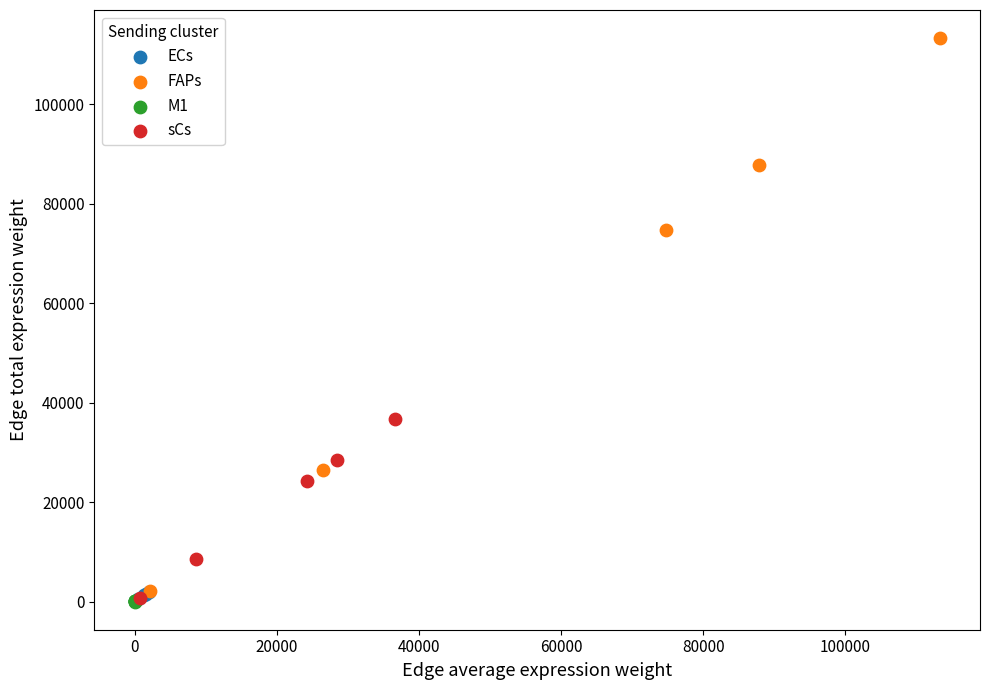

Which series has the largest Y range (max minus min)?

FAPs